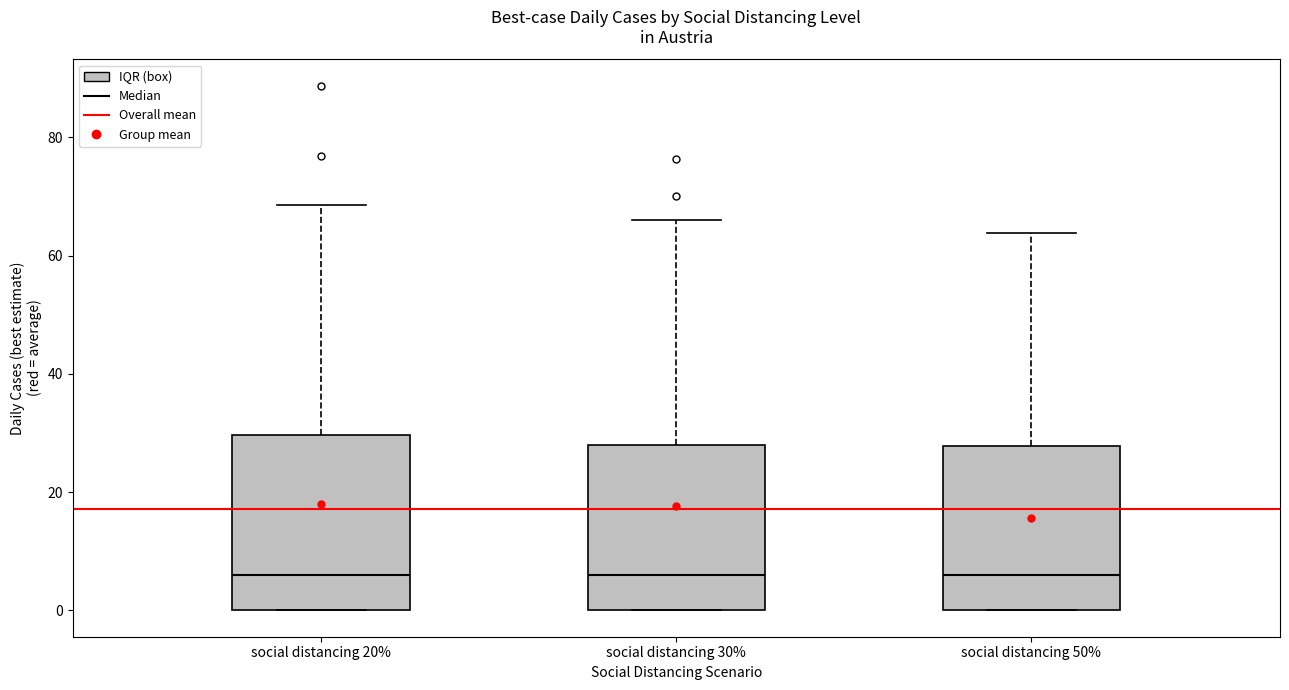

Reading left to right, read every box against the y-axis: the position of its median line, the range the box covers, and the ends of its whiskers. The values are not printed on the chart, so give them approximately, as read against the axis.

social distancing 20%: median 6, box 0 to 30, whiskers 0 to 68
social distancing 30%: median 6, box 0 to 28, whiskers 0 to 66
social distancing 50%: median 6, box 0 to 28, whiskers 0 to 64